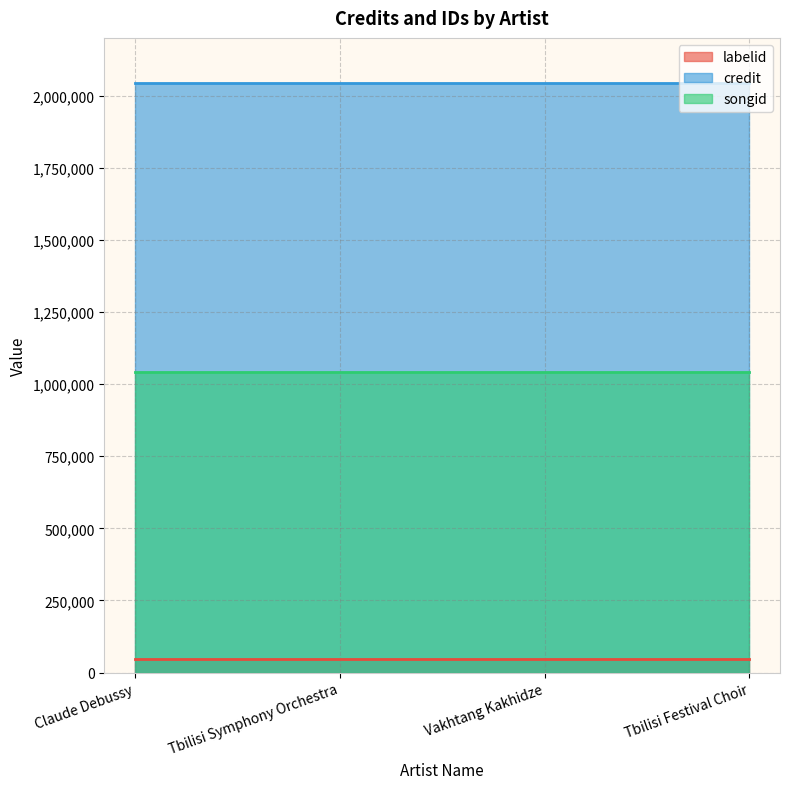

What is the total value across all series at Tbilisi Festival Choir?

3133332